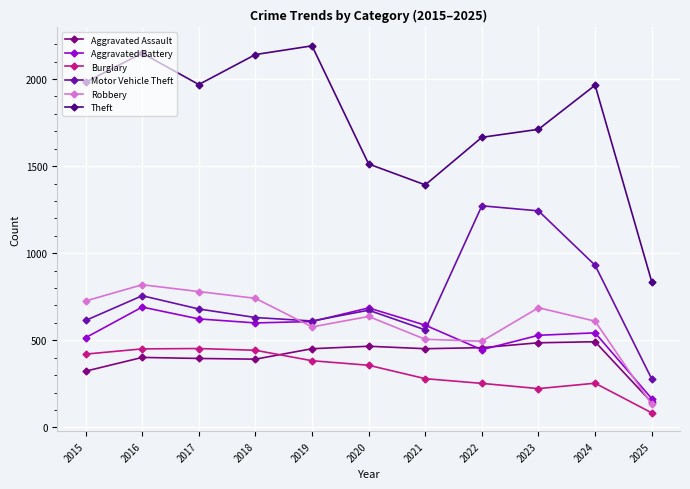

How many values in the Motor Vehicle Theft series are below 673?

5